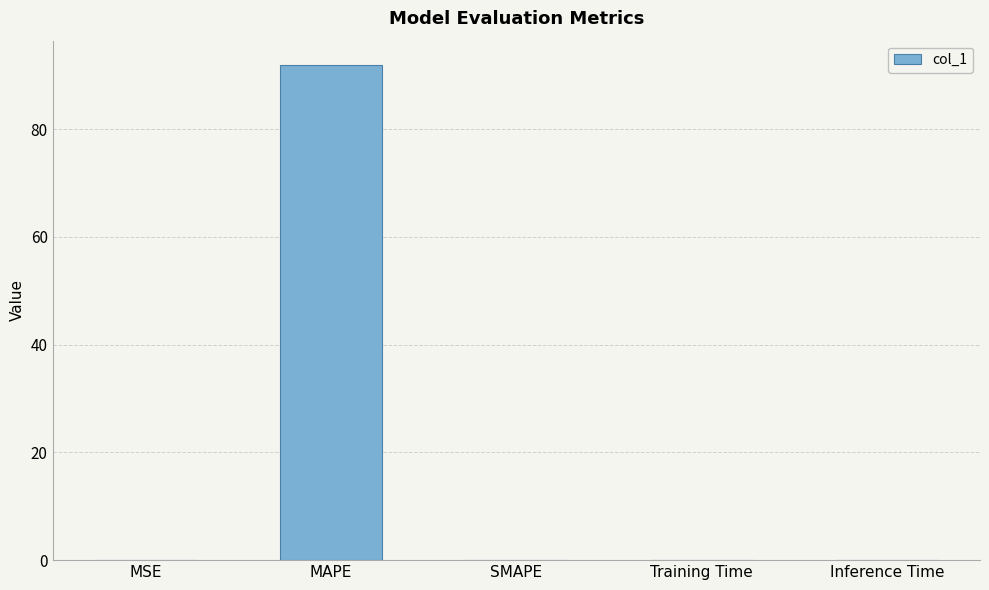

True or false: the data shows 0.0 at SMAPE.

True